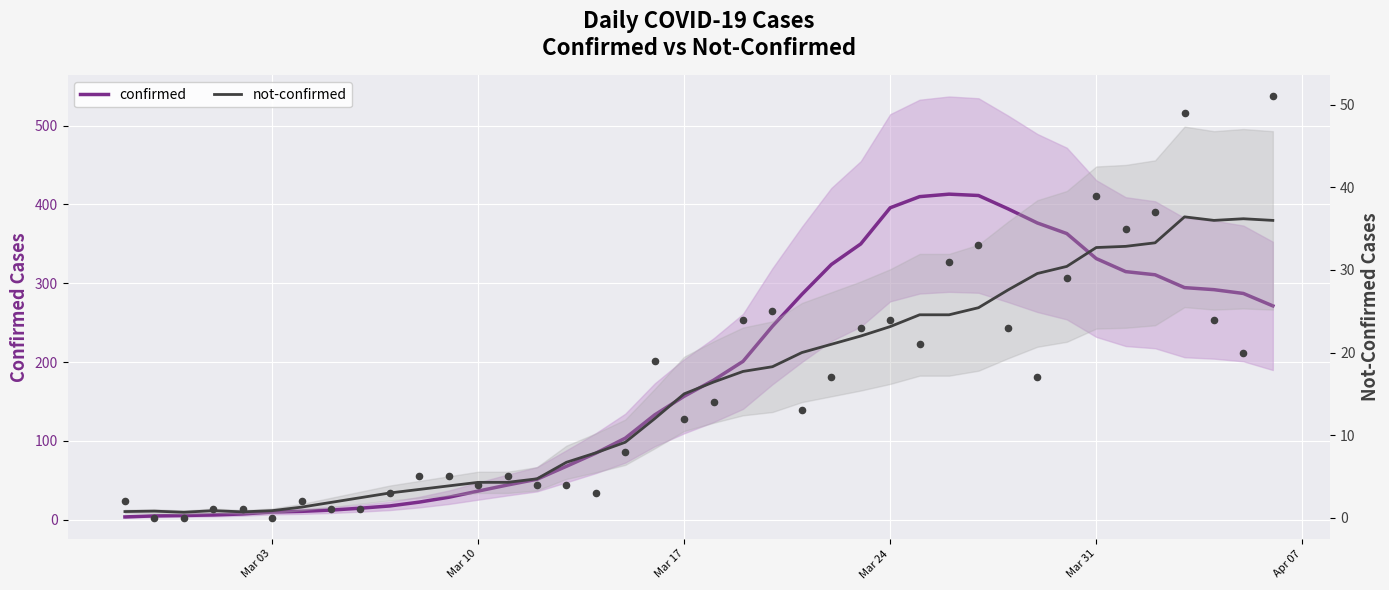

Which series reaches the minimum Y coordinate?

not-confirmed